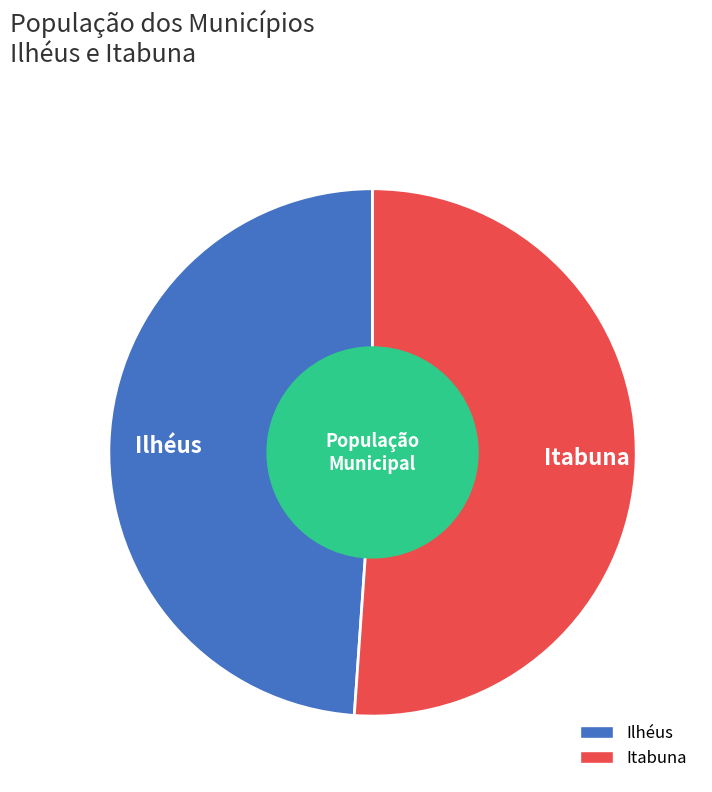

Which category has the smallest portion of the pie?

Ilhéus